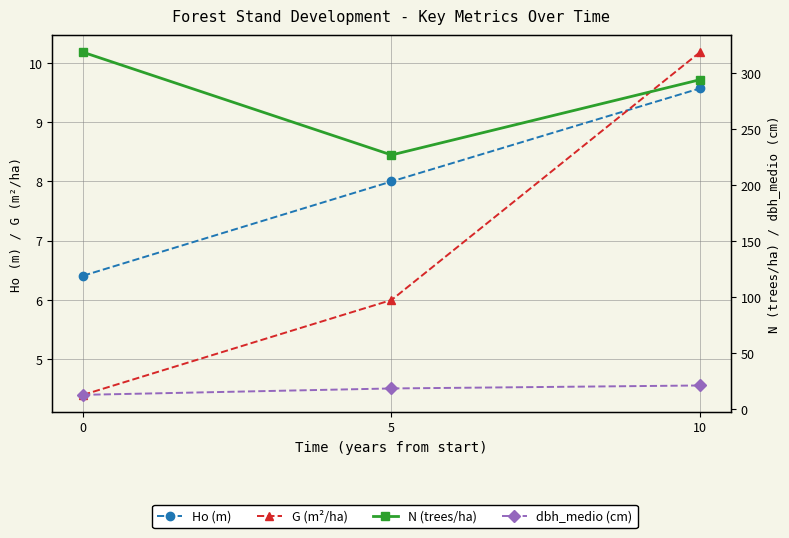

What is the lowest value of the G (m²/ha) series?

4.4